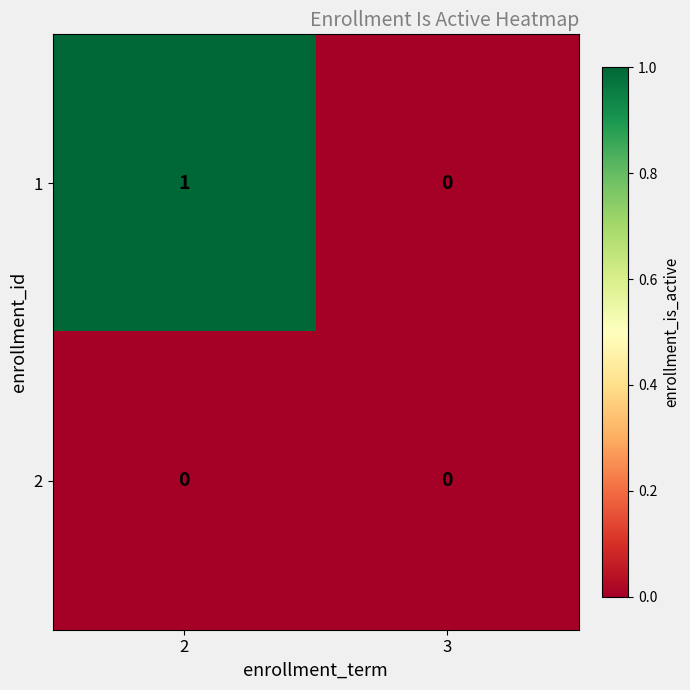

Rank the series by their maximum value, from lowest to highest.

2, 1